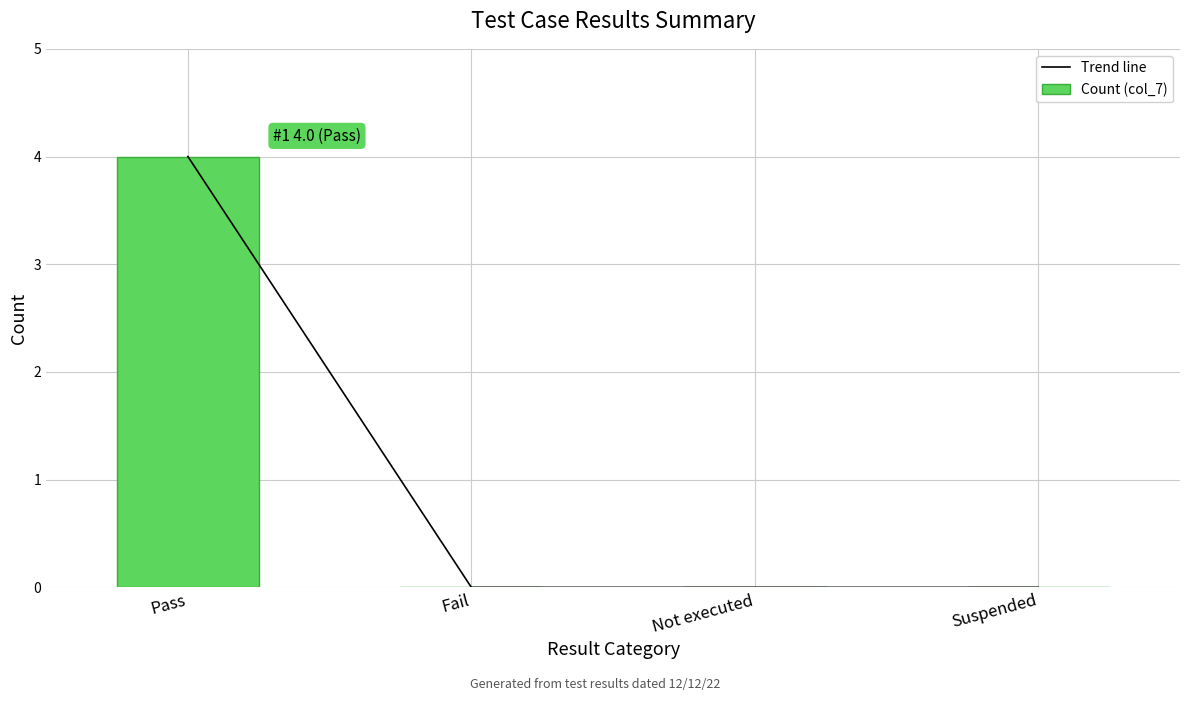

Reading left to right, extract all data points from this chart.

Trend line: 4	0	0	0
Count (col_7): 4	0	0	0